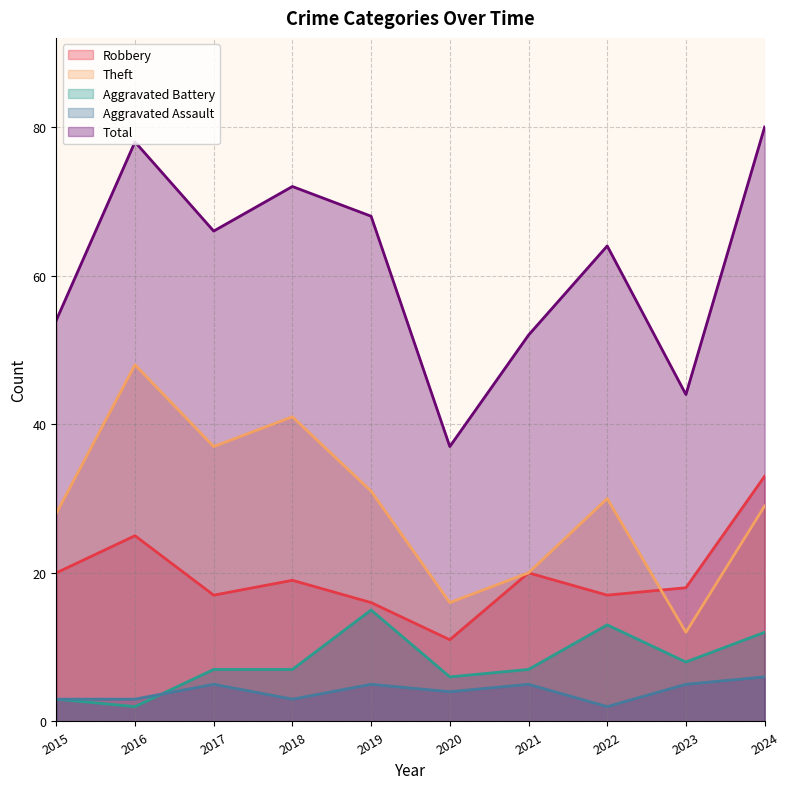

Which series has the largest range (max minus min)?

Total